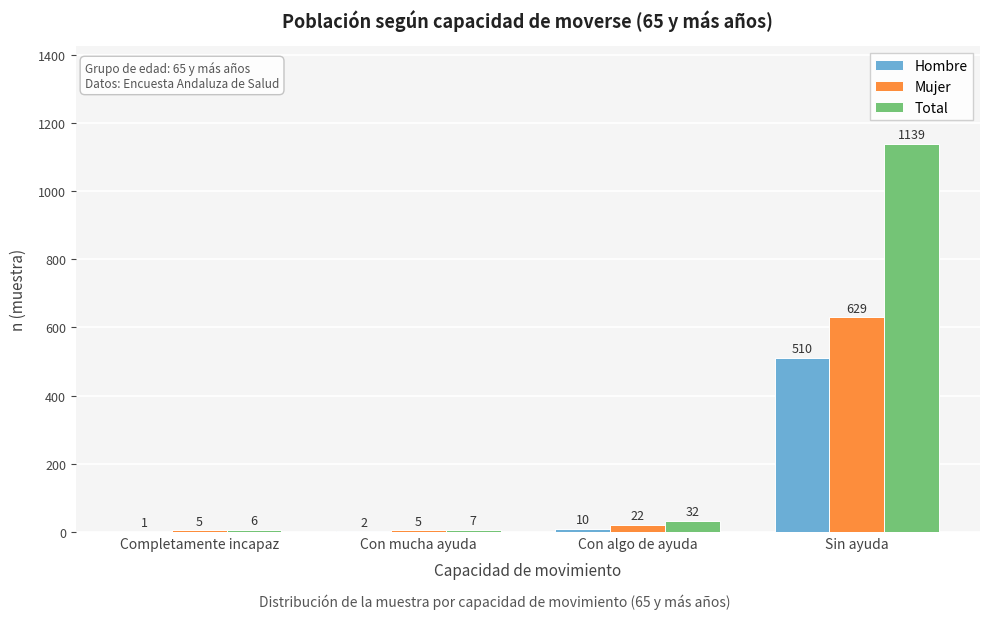

Reading left to right, transcribe all the data shown in this chart.

Hombre: Completamente incapaz=1	Con mucha ayuda=2	Con algo de ayuda=10	Sin ayuda=510
Mujer: Completamente incapaz=5	Con mucha ayuda=5	Con algo de ayuda=22	Sin ayuda=629
Total: Completamente incapaz=6	Con mucha ayuda=7	Con algo de ayuda=32	Sin ayuda=1139